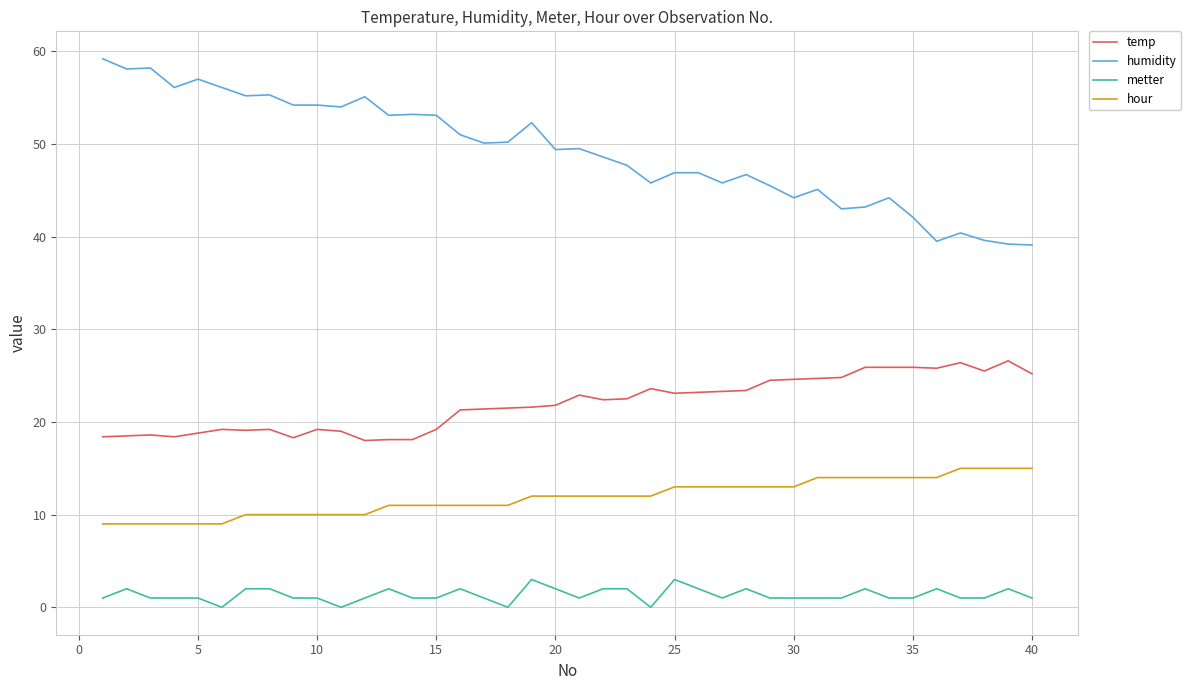

What is the difference between the maximum and minimum values in the hour series?

6.0